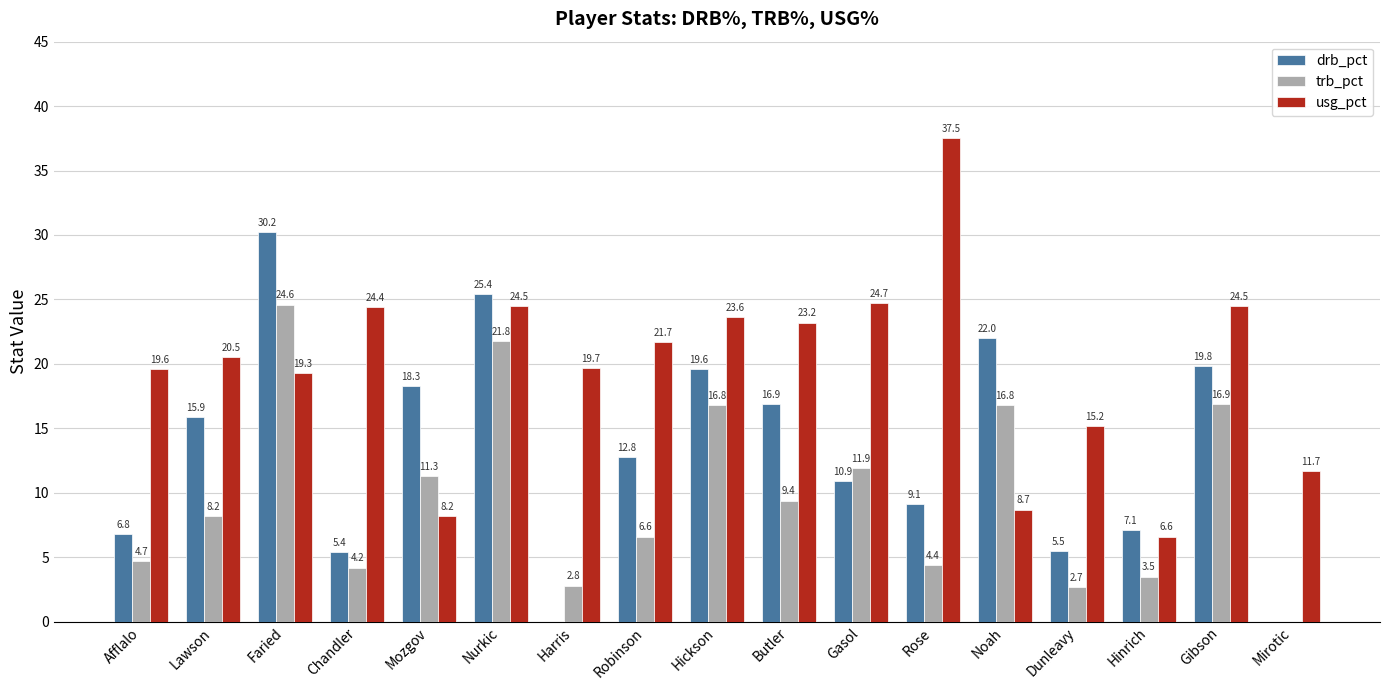

How many groups of bars are there?

17